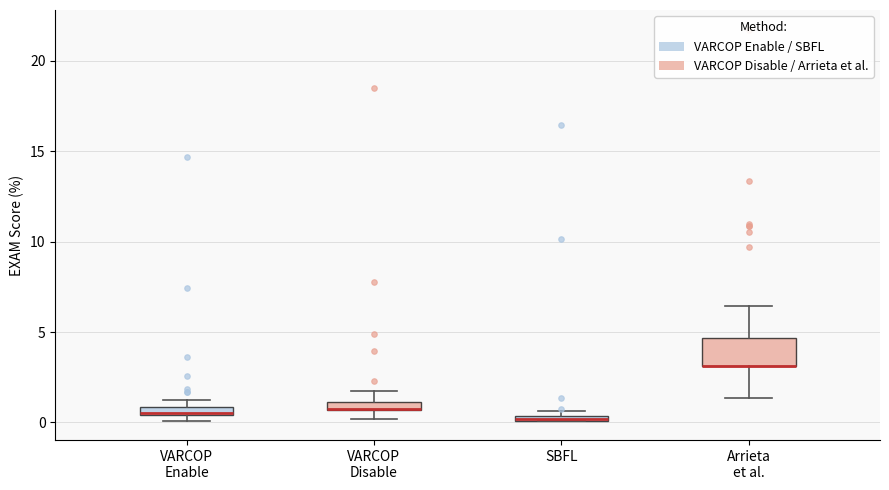

Which box is the tallest, from its lower edge to its upper edge?

Arrieta et al.